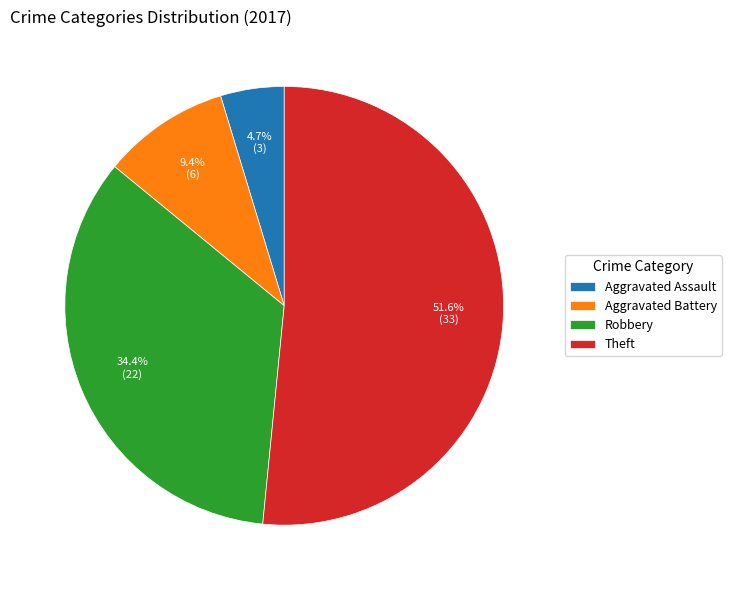

How many segments does this pie chart have?

4